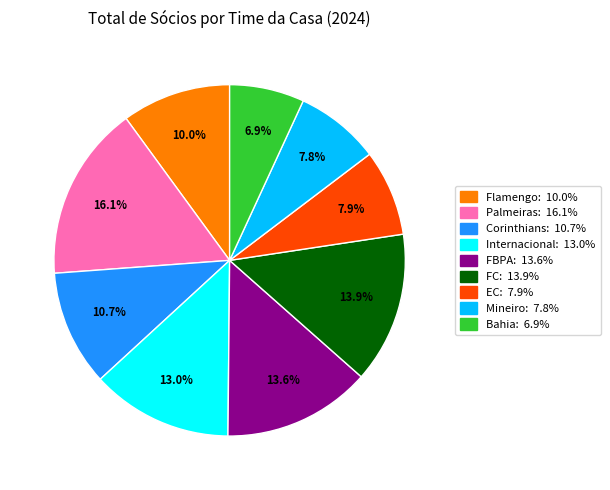

Does any single category account for the majority?

No